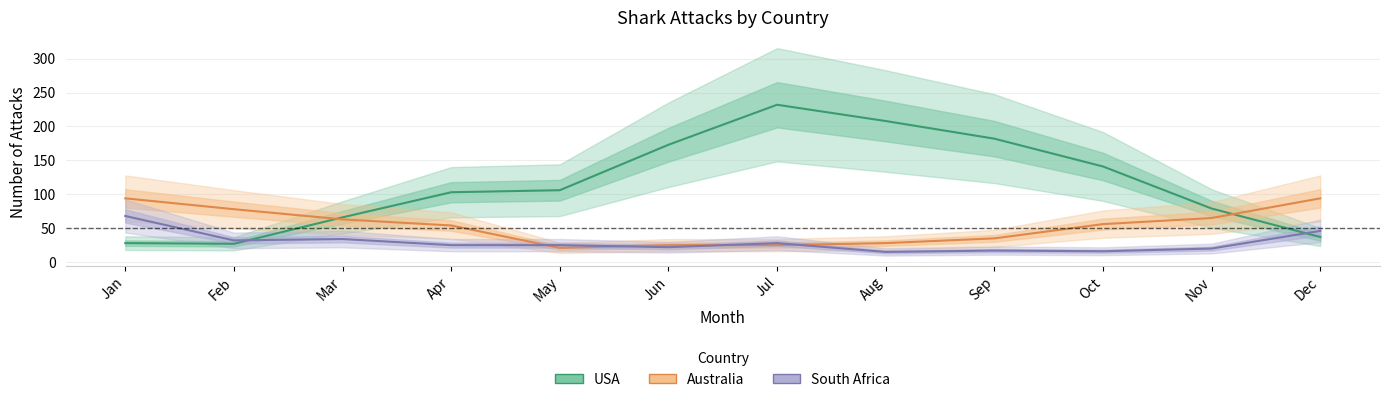

What is the spread (max minus min) of values at Jul?

207